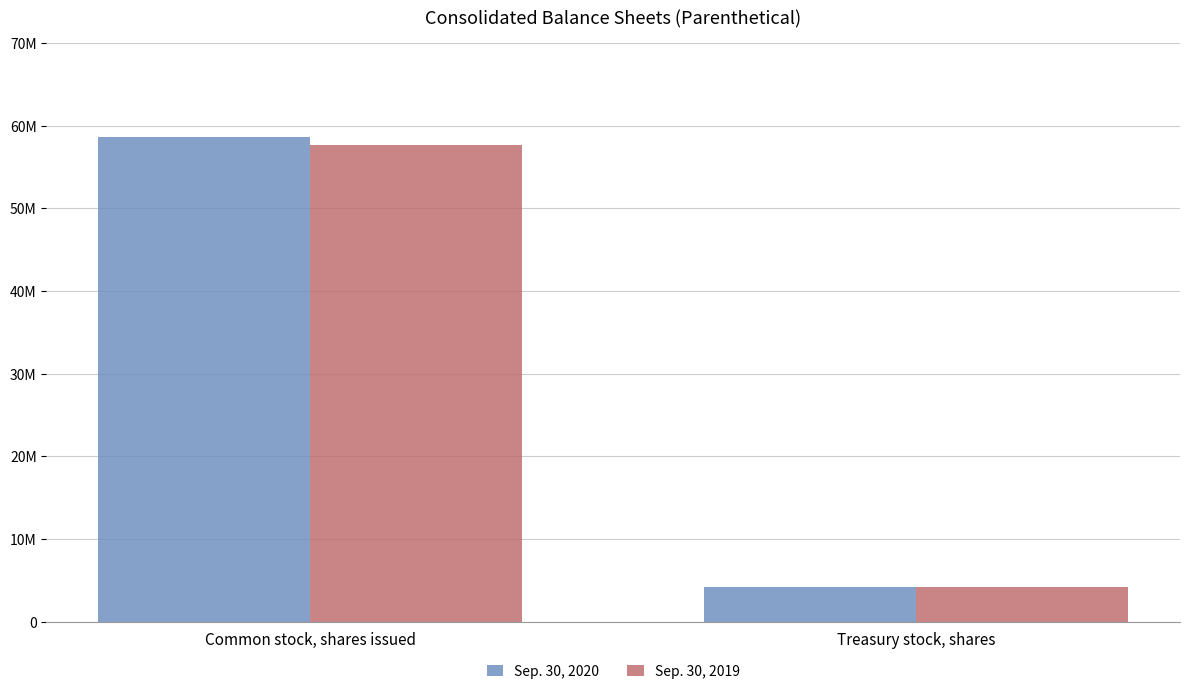

What is the difference between the highest and lowest values at Treasury stock, shares?

36900